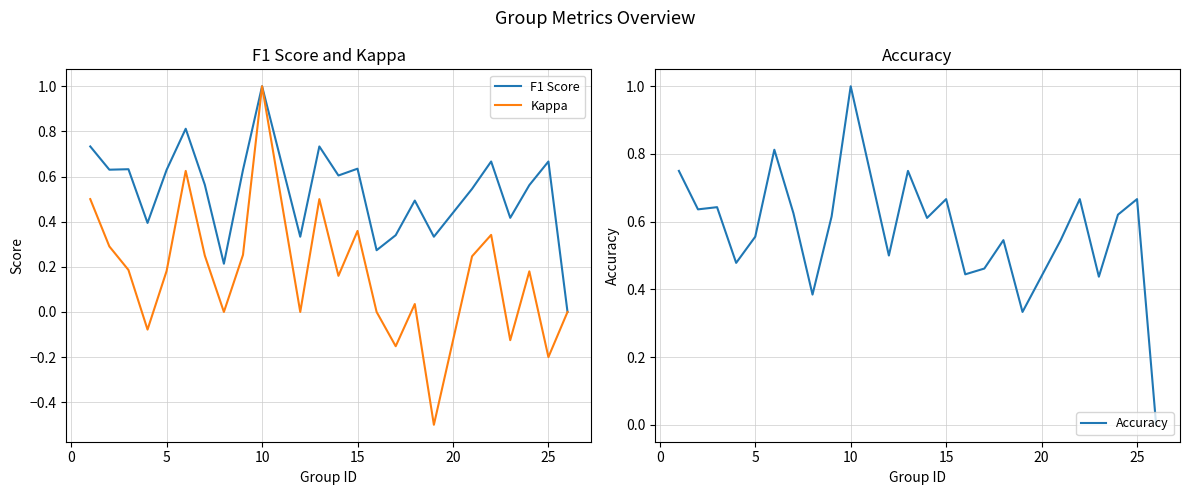

Which series has the largest range (max minus min)?

Kappa